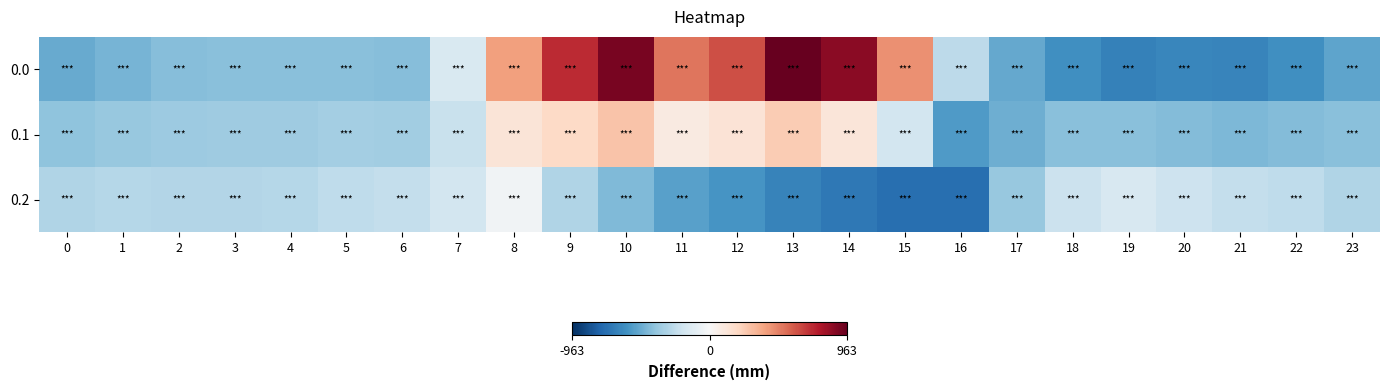

Rank the series by their maximum value, from lowest to highest.

0.2, 0.1, 0.0